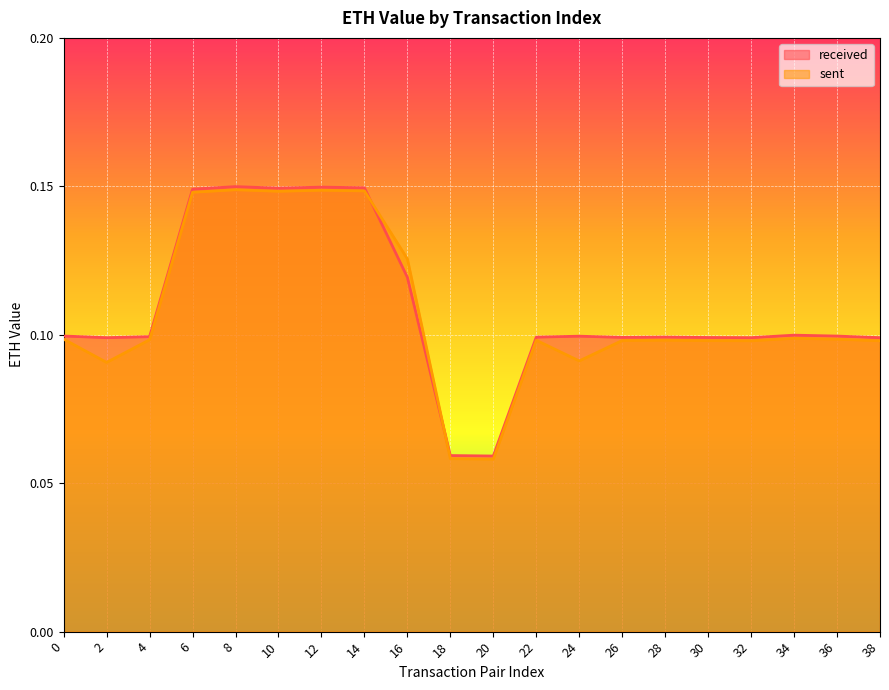

The value of sent at 26 is 0.1. True or false?

True